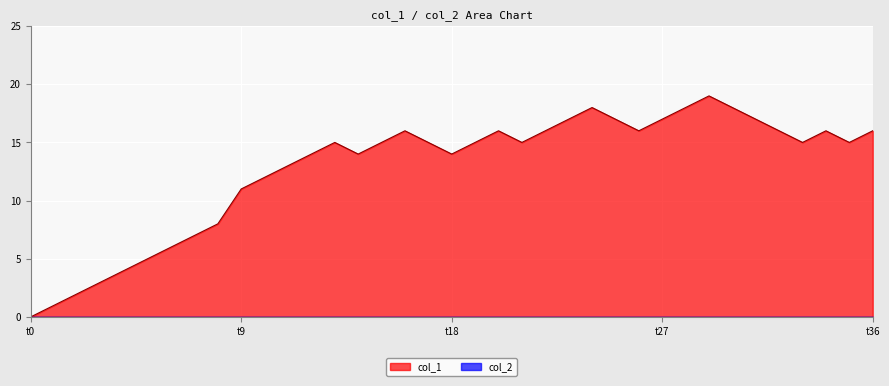

What is the change in value from 5 to 19?

+14